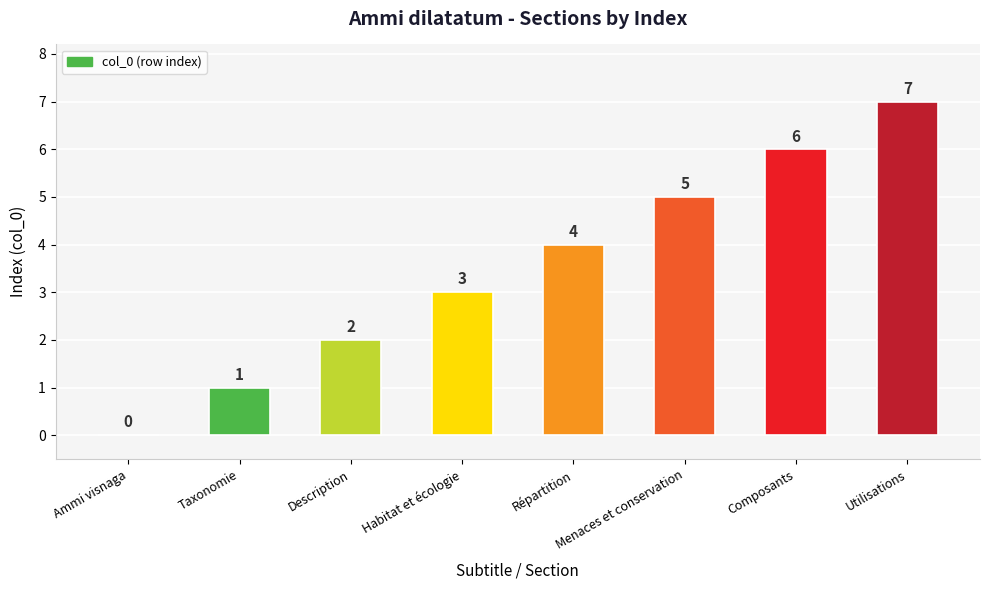

Reading left to right, transcribe all the data shown in this chart.

0	1	2	3	4	5	6	7